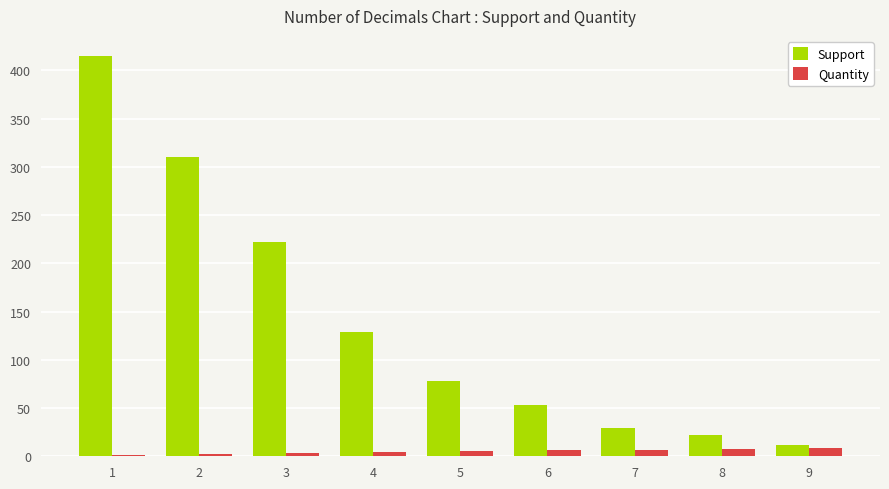

The value of Support at 2 is 558. True or false?

False